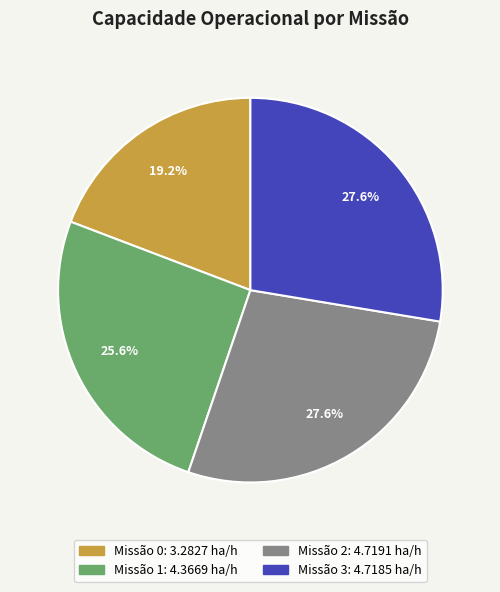

Is there any slice that represents more than half of the pie?

No